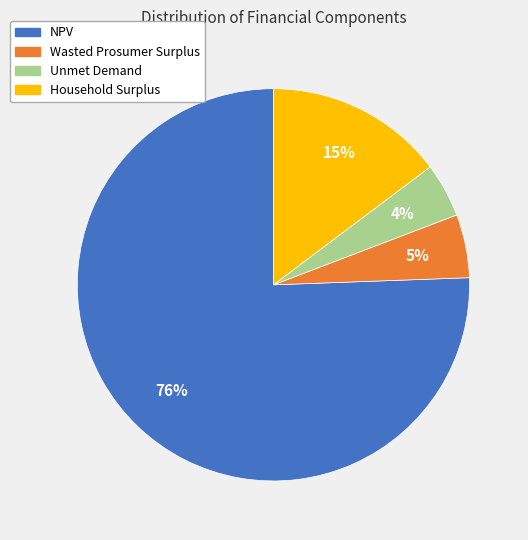

Is it true that NPV is 90% of the pie?

False